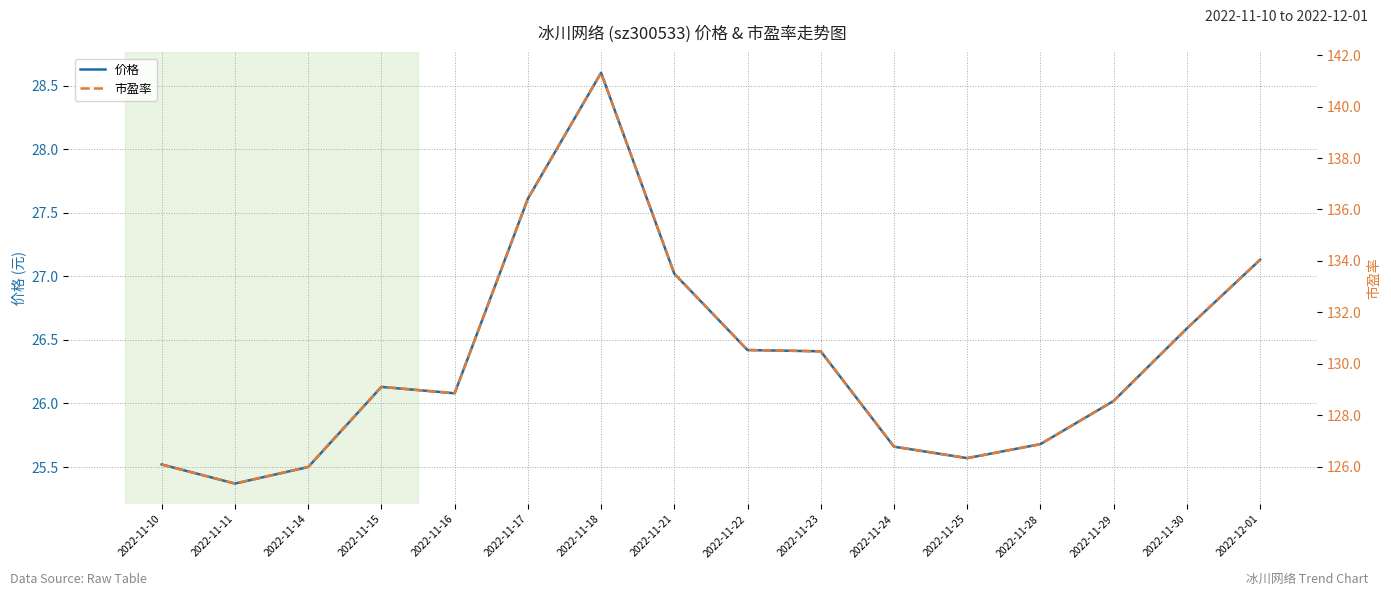

The value of 价格 at 2022-11-16 is 26.1. True or false?

True